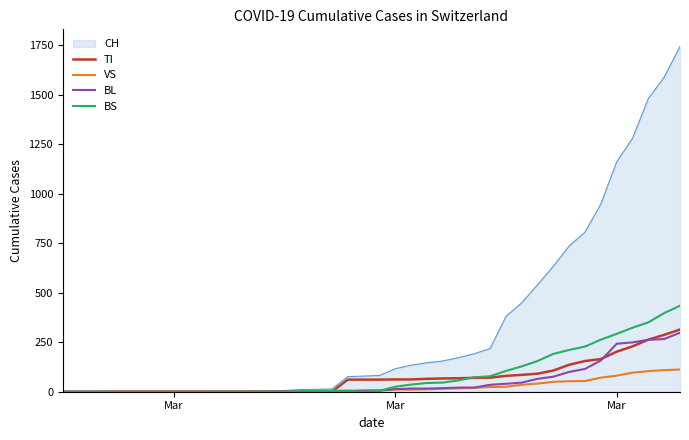

Which series has the largest total across all categories?

CH